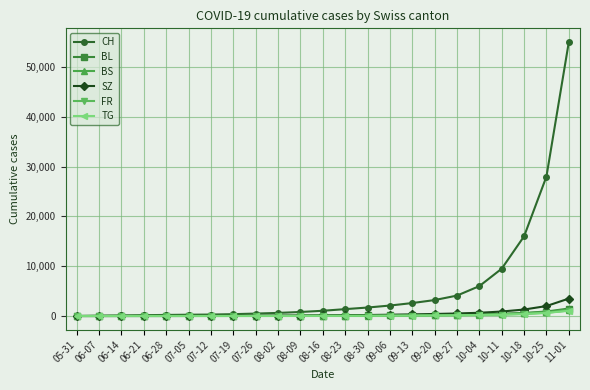

What is the average value of the BS series?

184